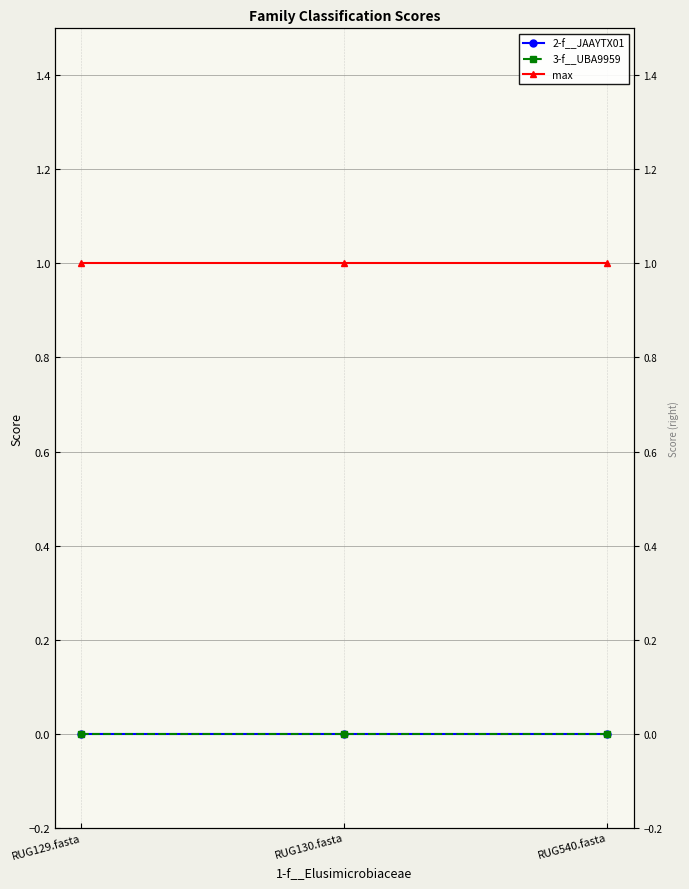

List the series in order of their peak value, lowest first.

2-f__JAAYTX01, 3-f__UBA9959, max